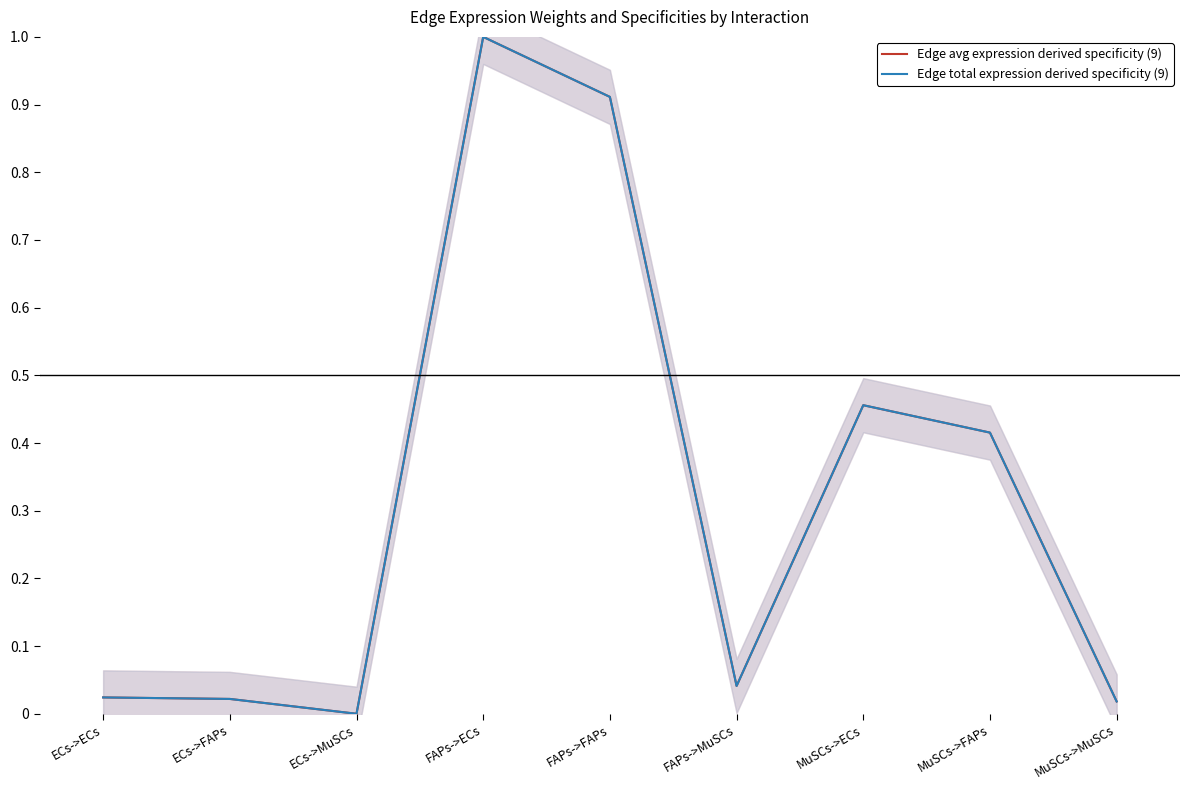

What is the sum of all Edge avg expression derived specificity (9) values?

2.9